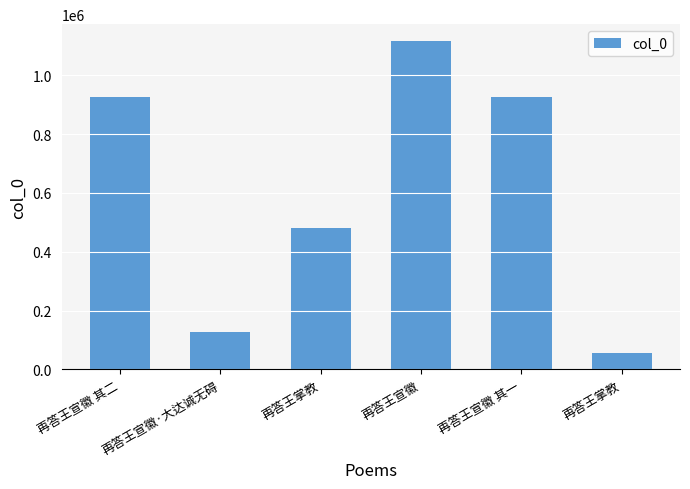

Count the number of categories in the chart.

6